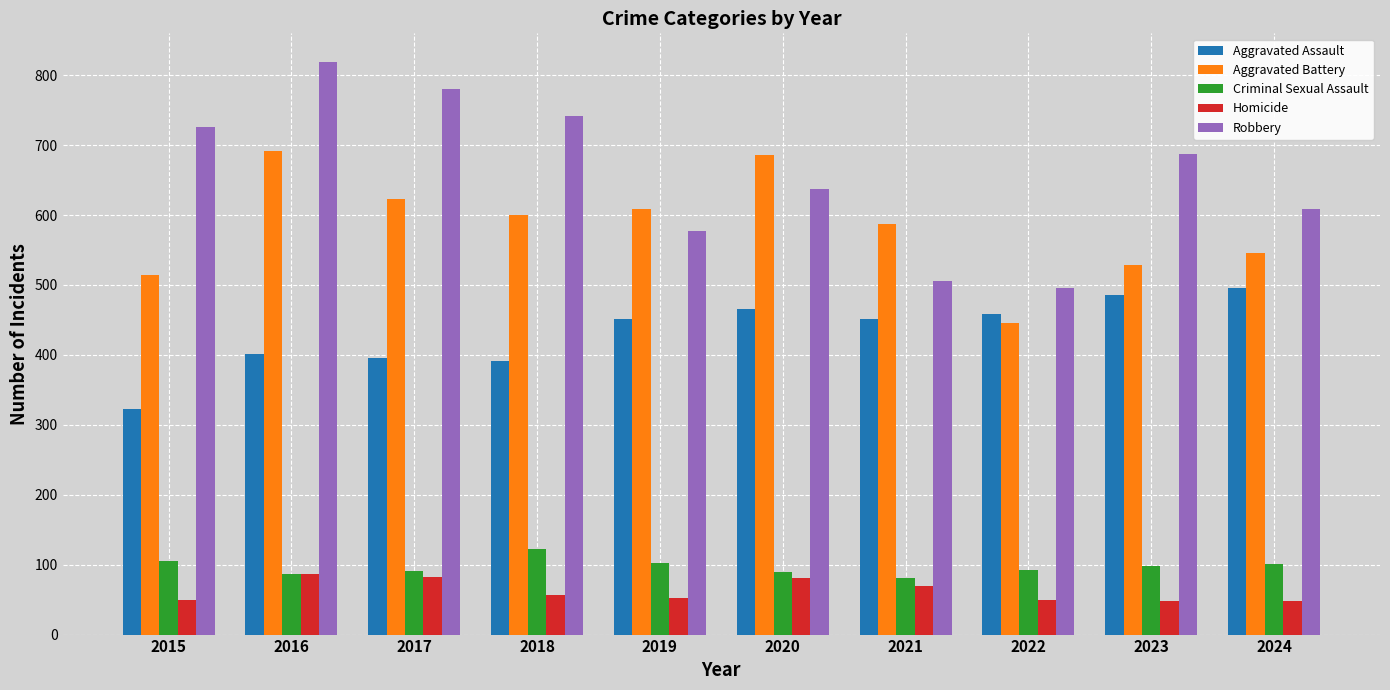

What is the smallest value displayed?

48